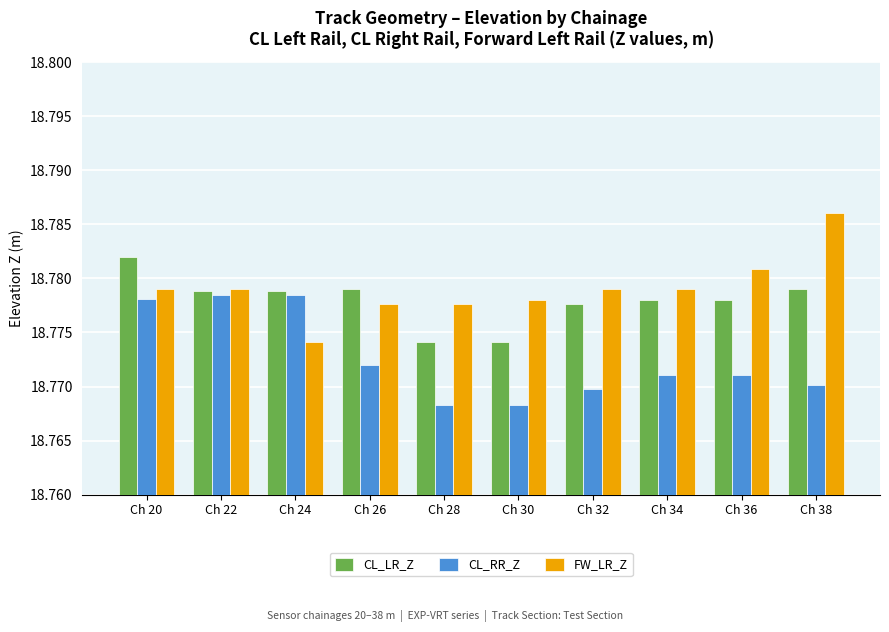

How many FW_LR_Z values are between 18 and 19?

10